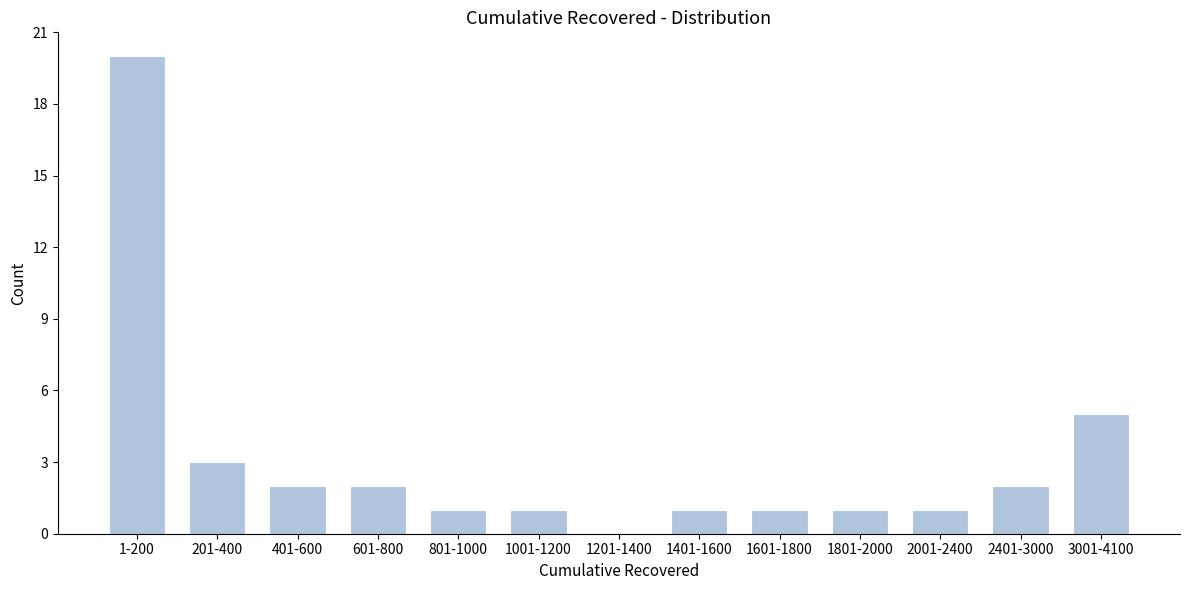

Reading left to right, extract all data points from this chart.

1-200=20	201-400=3	401-600=2	601-800=2	801-1000=1	1001-1200=1	1201-1400=0	1401-1600=1	1601-1800=1	1801-2000=1	2001-2400=1	2401-3000=2	3001-4100=5